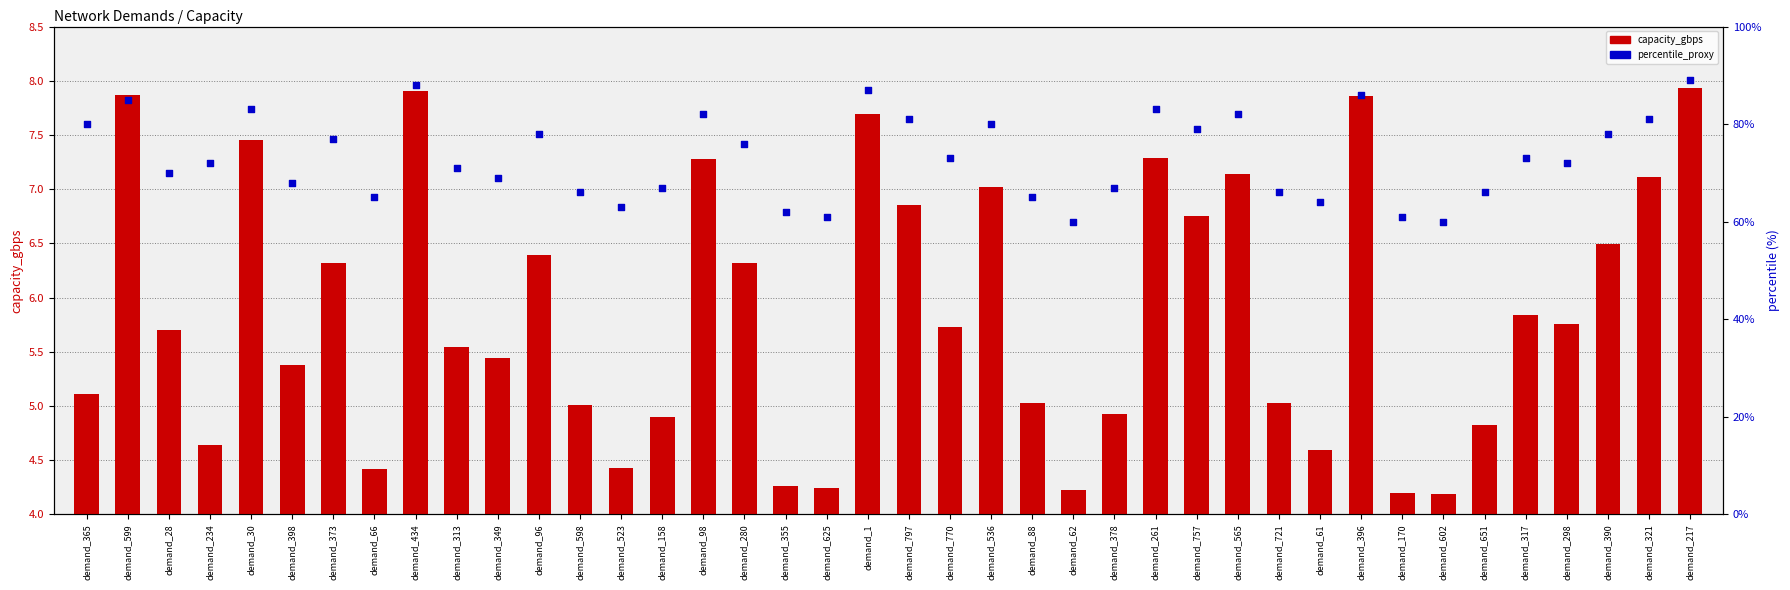

Which series reaches the minimum Y coordinate?

capacity_gbps